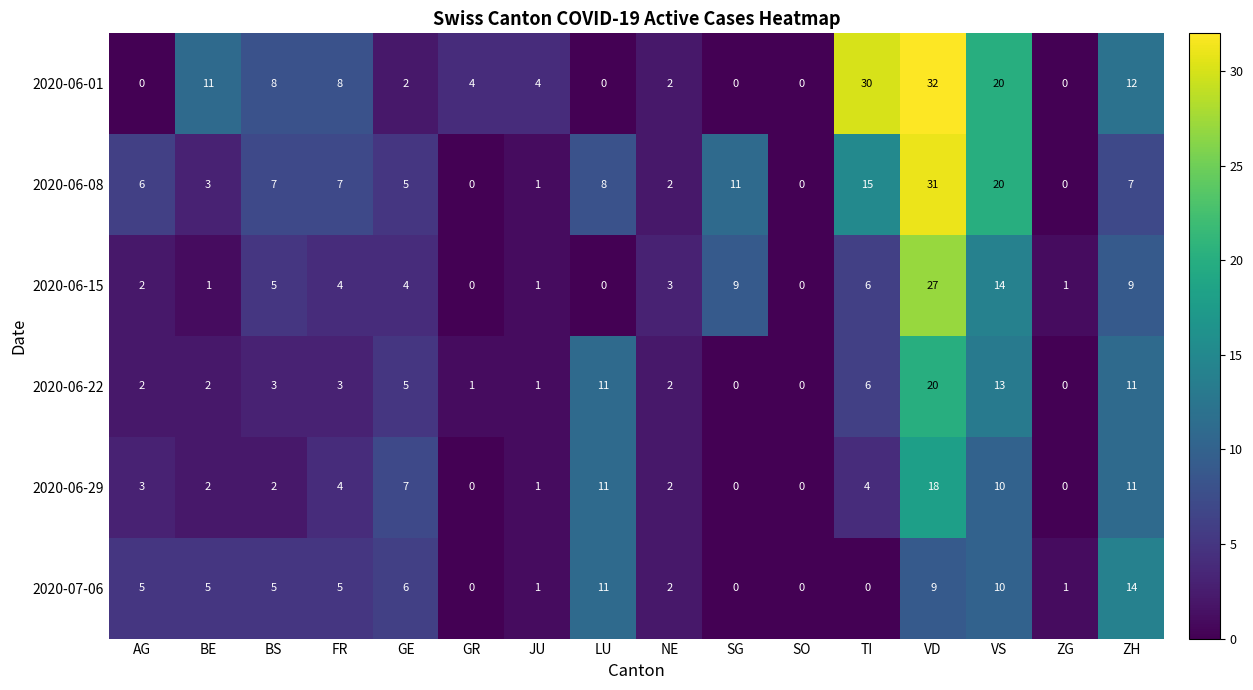

Where does the 2020-06-15 series first go above 4?

BS